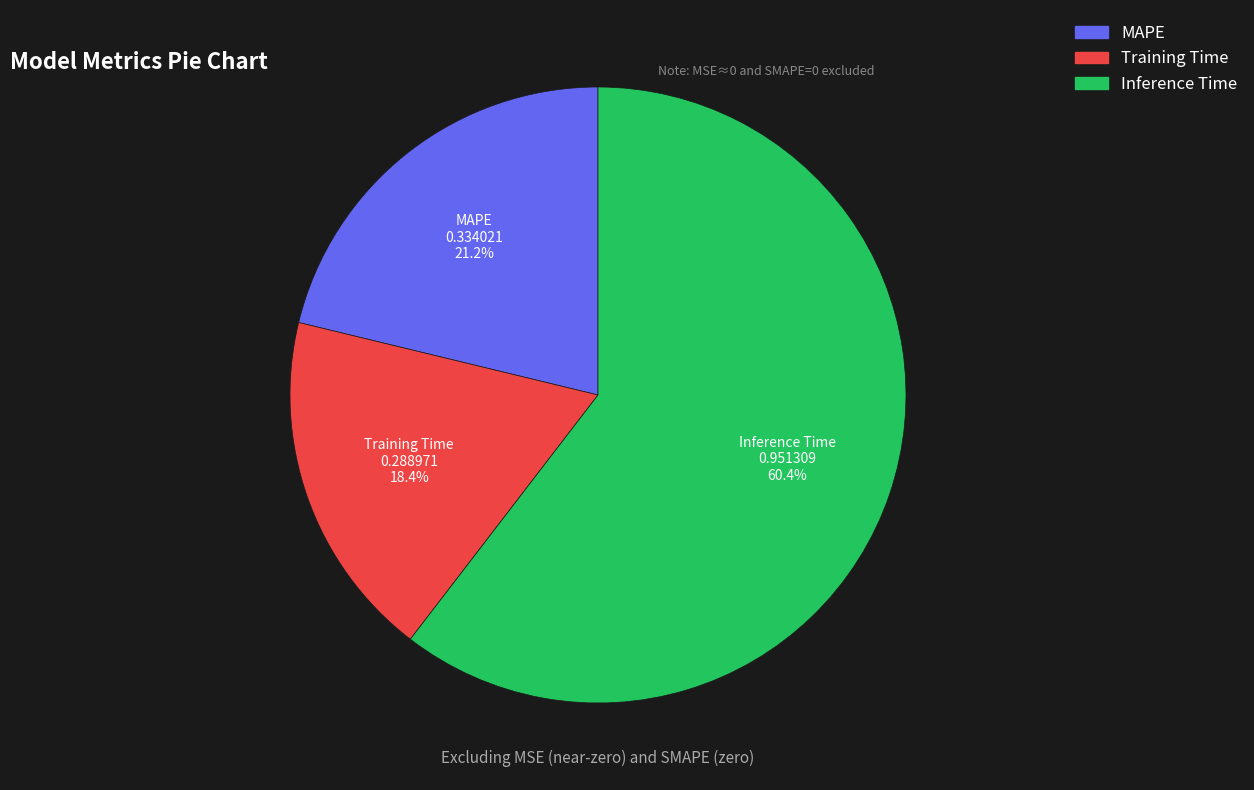

What is the smallest slice in the pie chart?

Training Time